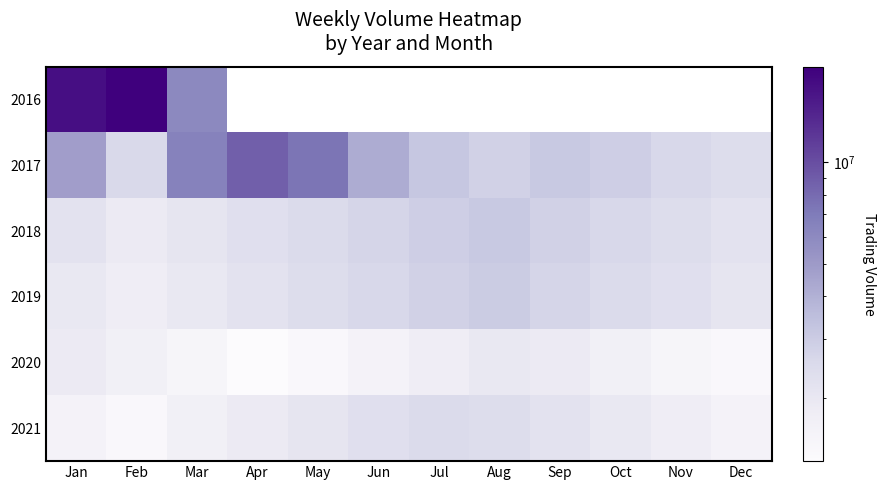

List the labels in order of 2018 value, largest first.

Aug, Jul, Sep, Jun, Oct, May, Nov, Apr, Jan, Dec, Mar, Feb